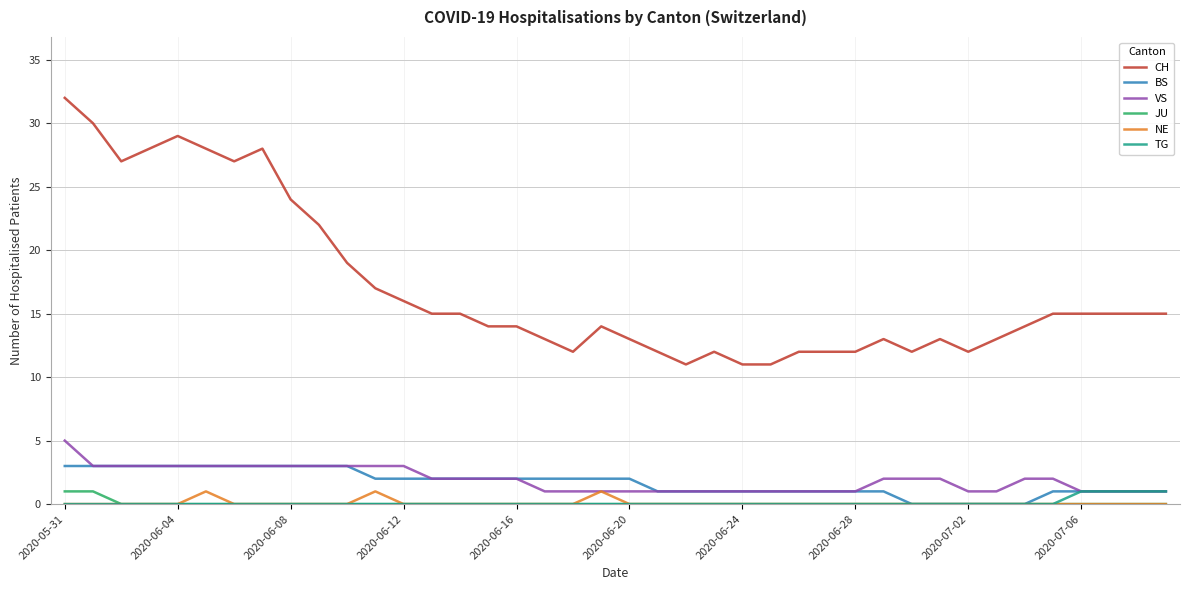

What is the maximum value shown in the chart?

32